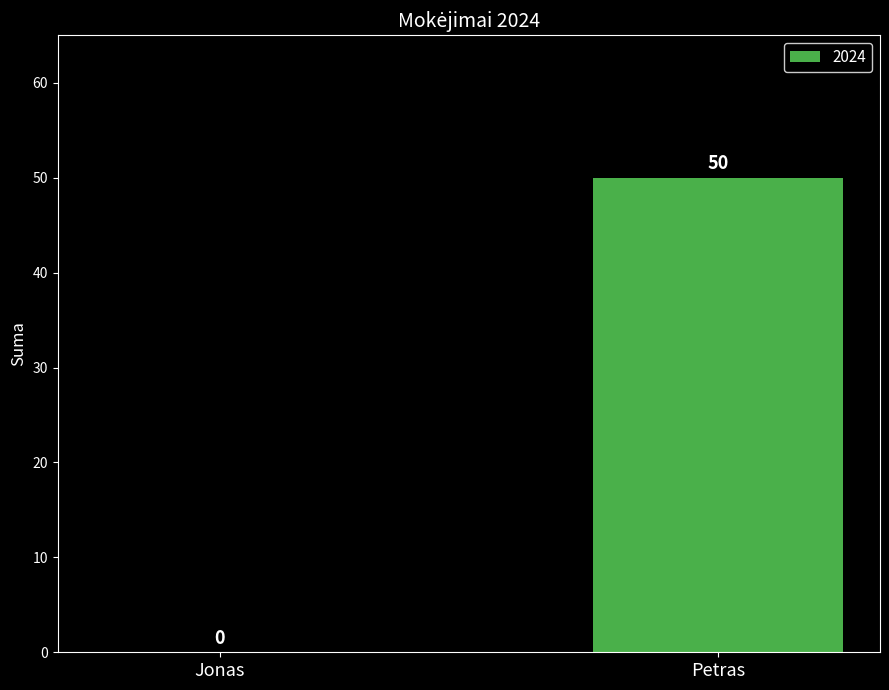

The value at Petras is 50. True or false?

True